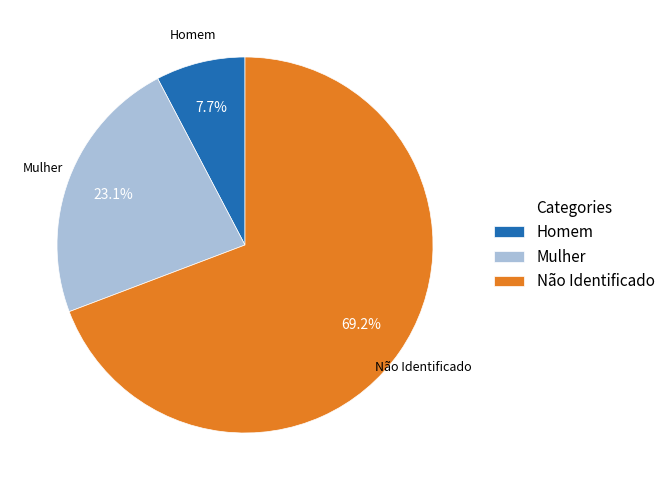

To the nearest percent, what is the difference between the largest and smallest slice percentages?

62%